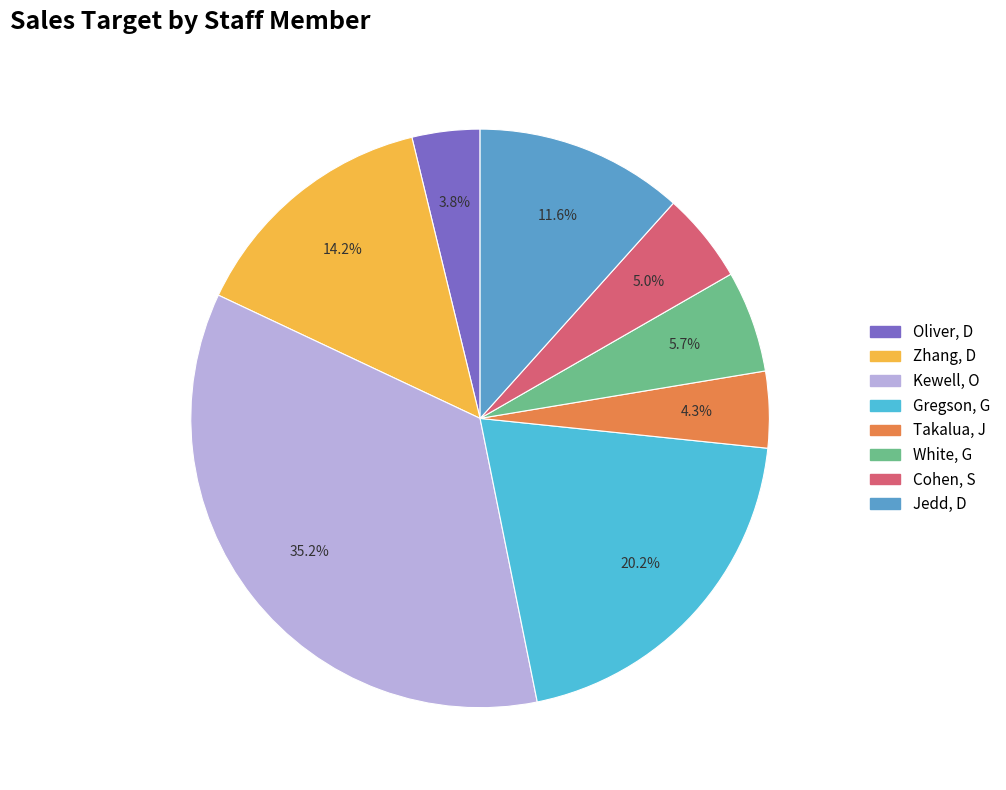

Which slice is the smallest?

Oliver, D